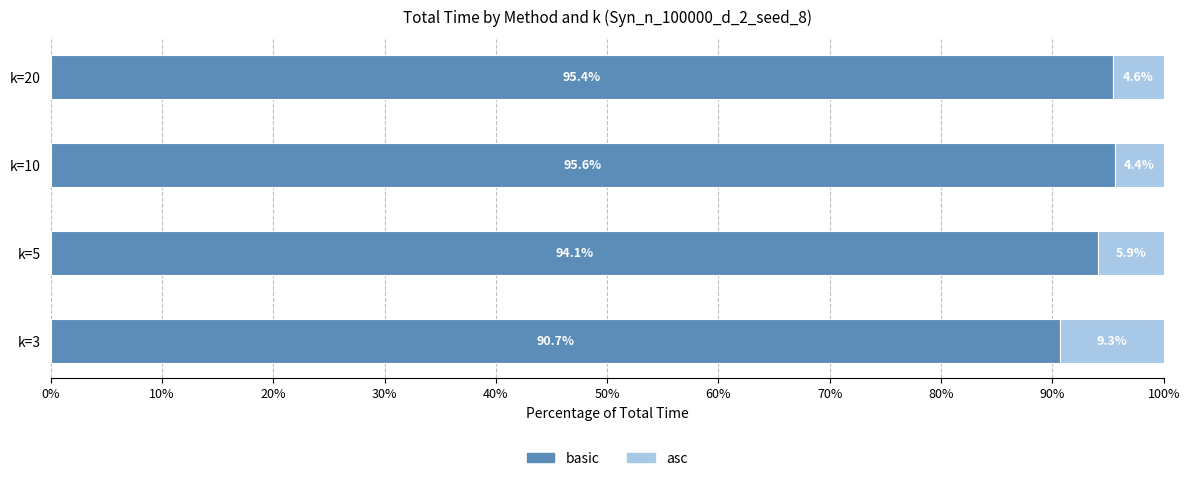

Is it true that basic equals 135.2 at k=5?

False